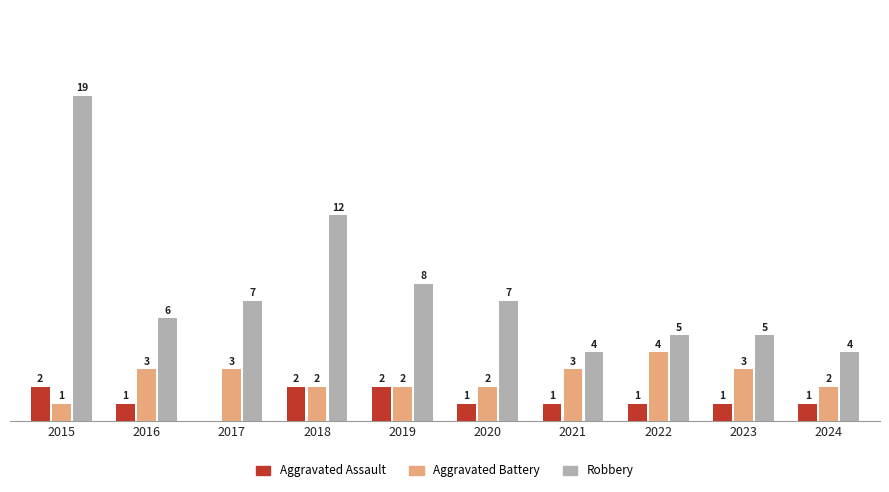

Which series has the largest total across all categories?

Robbery